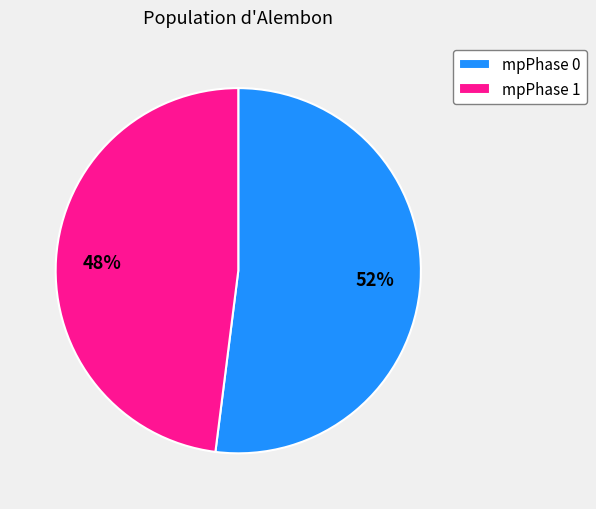

The mpPhase 0 slice represents 44% of the pie. True or false?

False